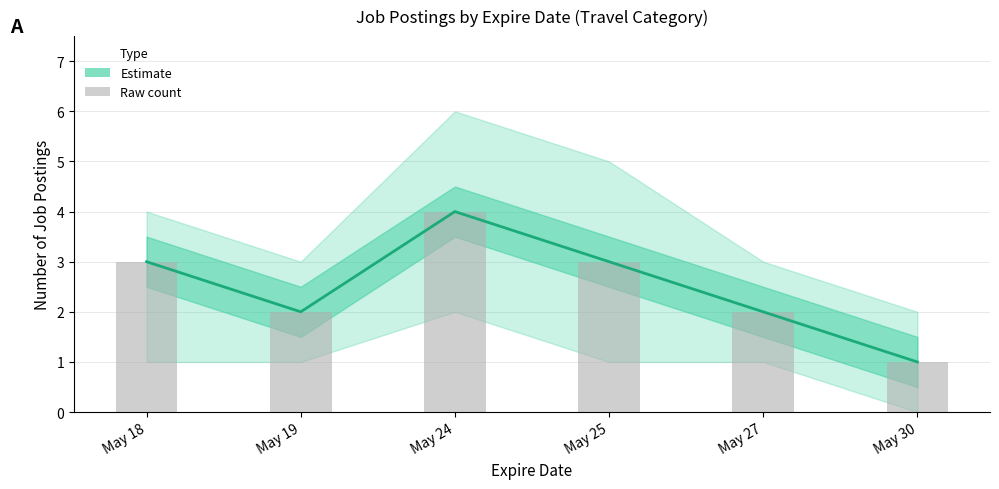

How many data points in Estimate are above 3?

1